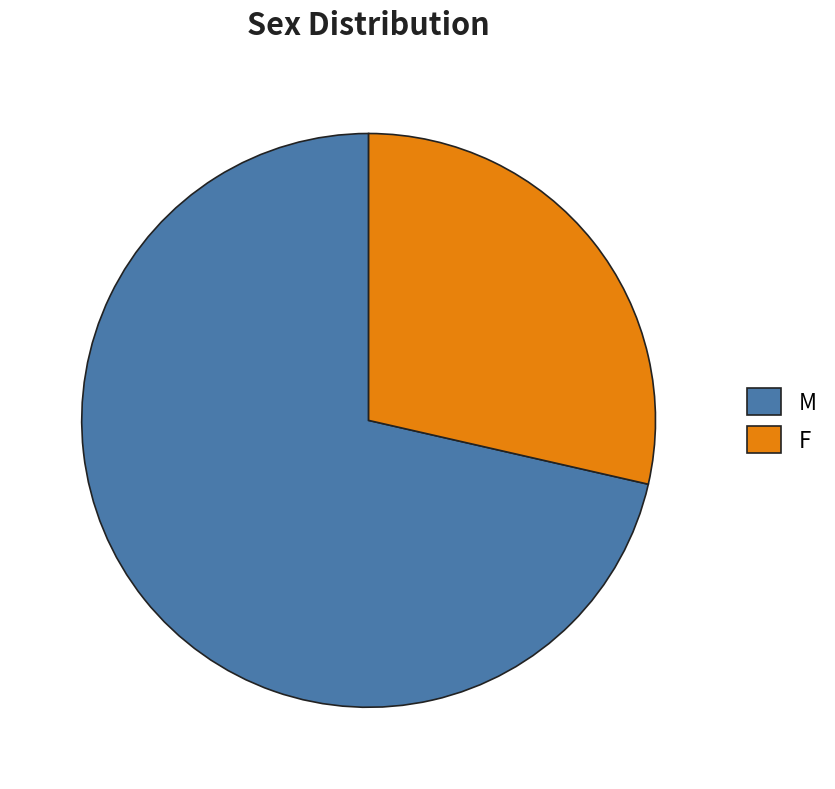

Rank the categories by value from highest to lowest.

M, F